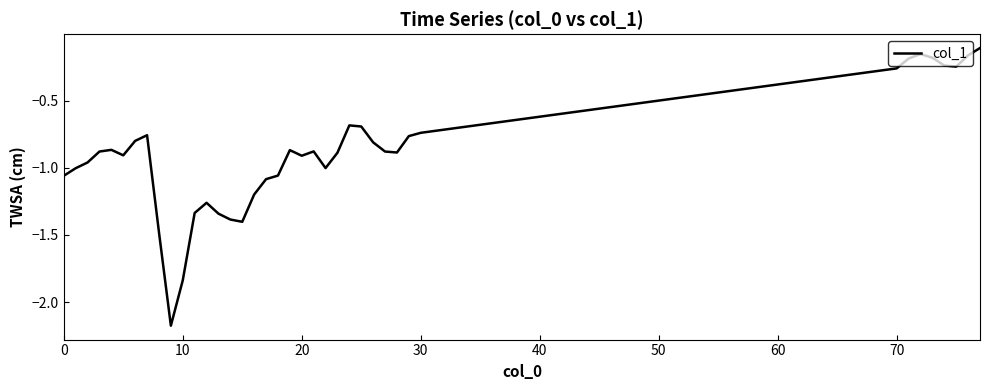

What is the difference between the maximum and minimum values?

2.1